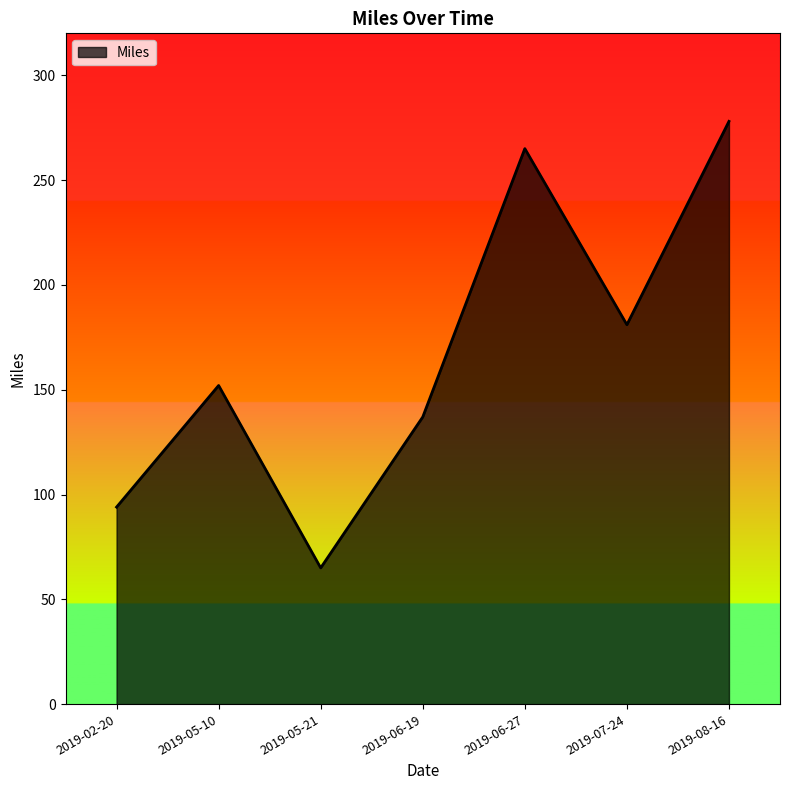

Is it true that the value at 2019-05-21 is 65?

True